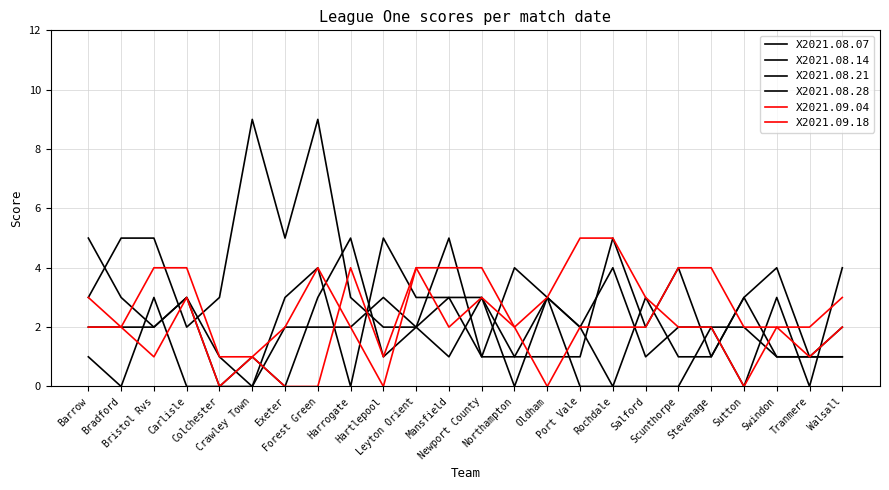

At how many categories does at least one series exceed 8?

2